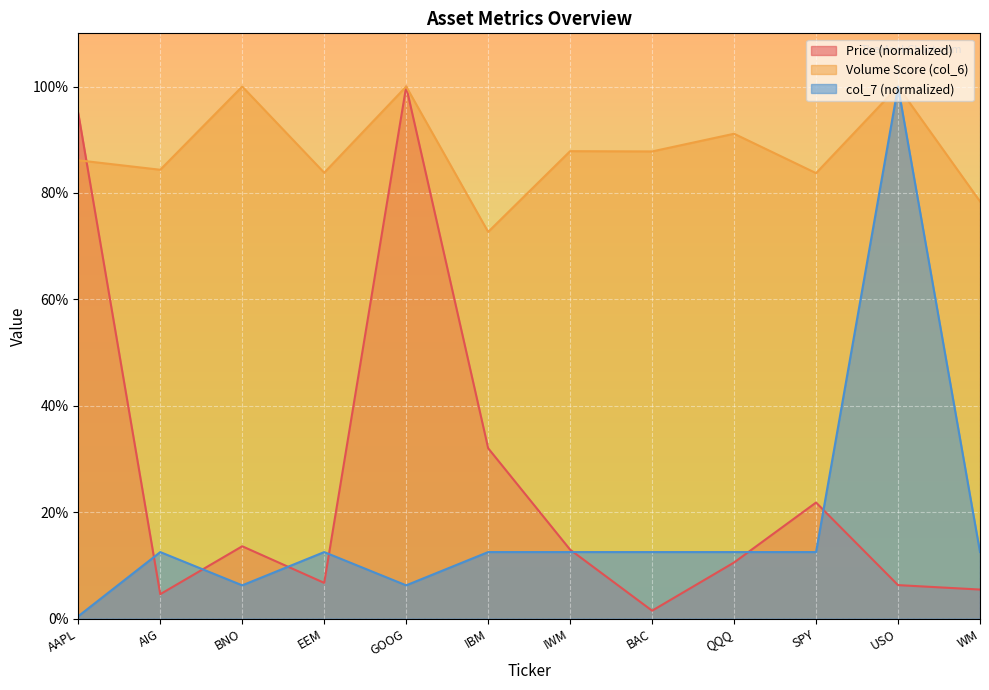

True or false: col_7 and Volume Score (col_6) cross at least once.

False